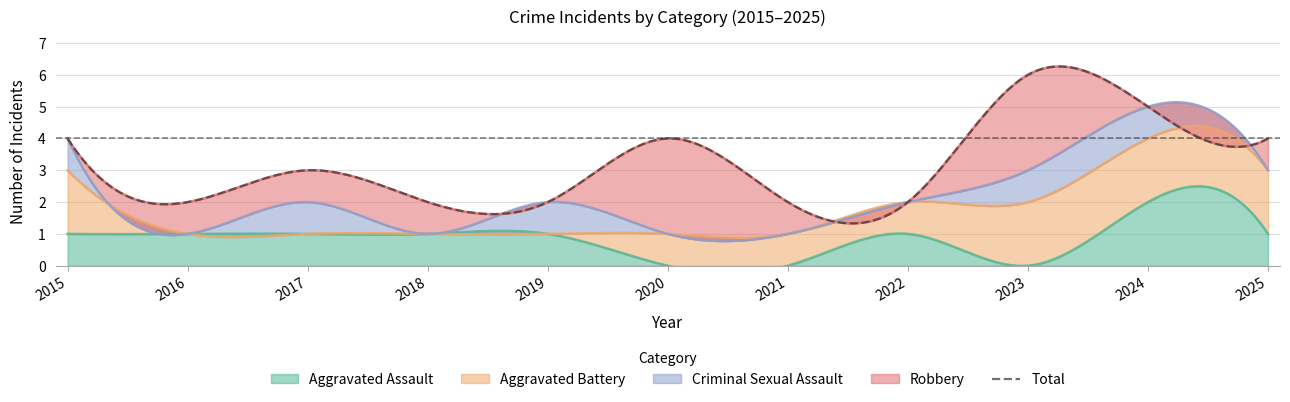

True or false: Total and Aggravated Assault intersect in this chart.

False